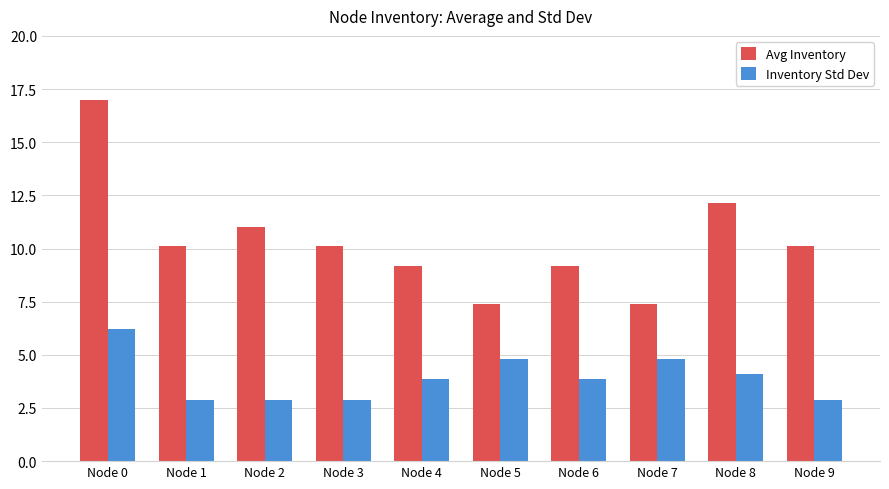

How many bars are there in each group?

2